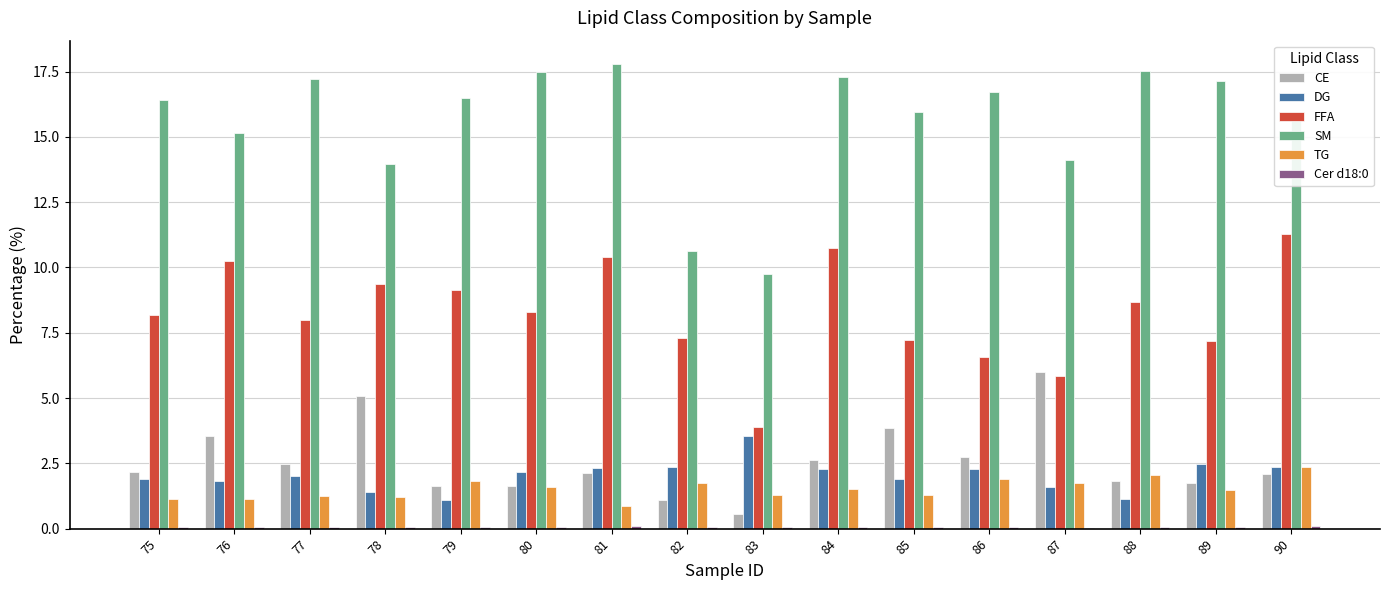

Between 81 and 86, which series saw the biggest shift?

FFA